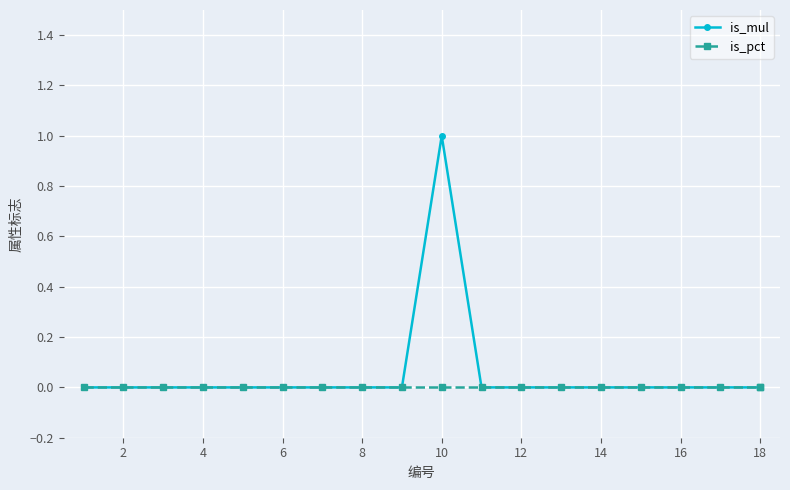

Is this an area chart (filled region under the line)?

No